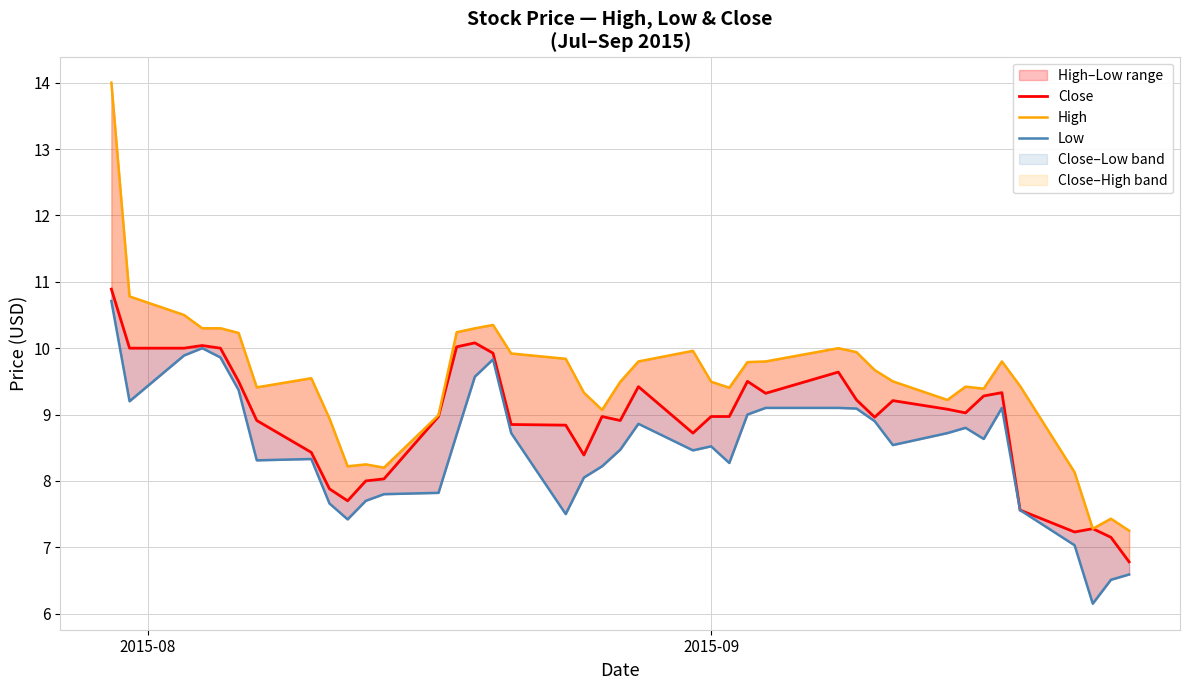

What is the average value of the High series?

9.5